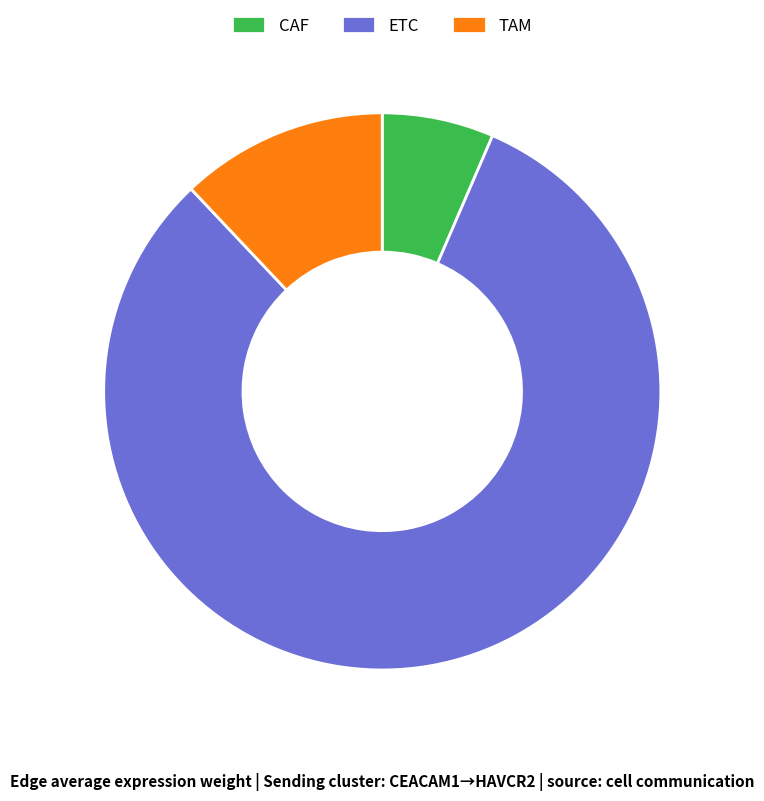

Does TAM represent more than half of the total?

No